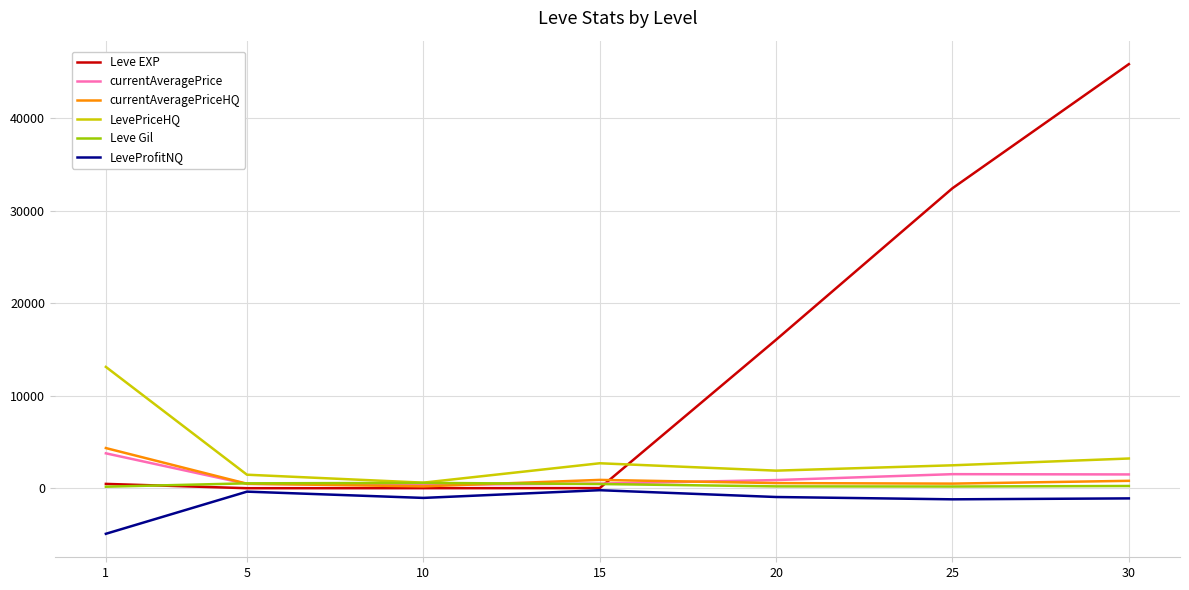

What value does the LeveProfitNQ series have at 10?

-1047.3